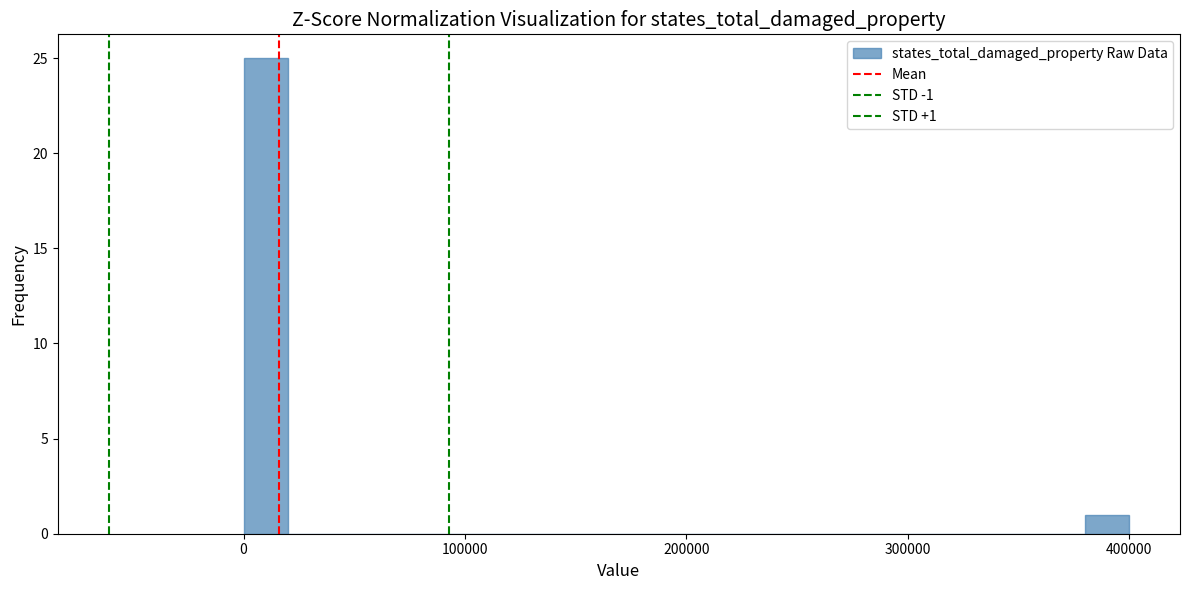

Around what value on the x-axis is the tallest bar? Give the approximate position of its centre, as read against the axis.

10000